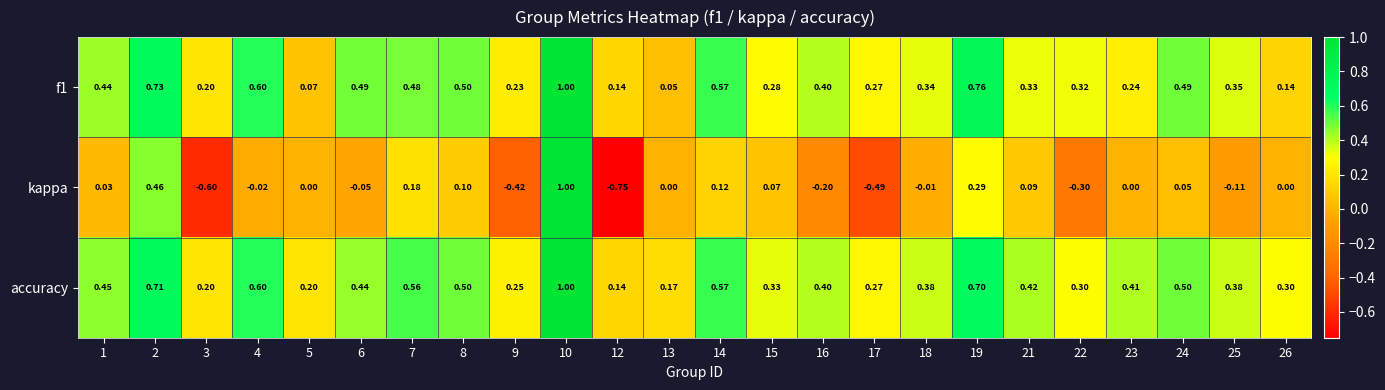

Between 2 and 7, which series saw the biggest shift?

kappa